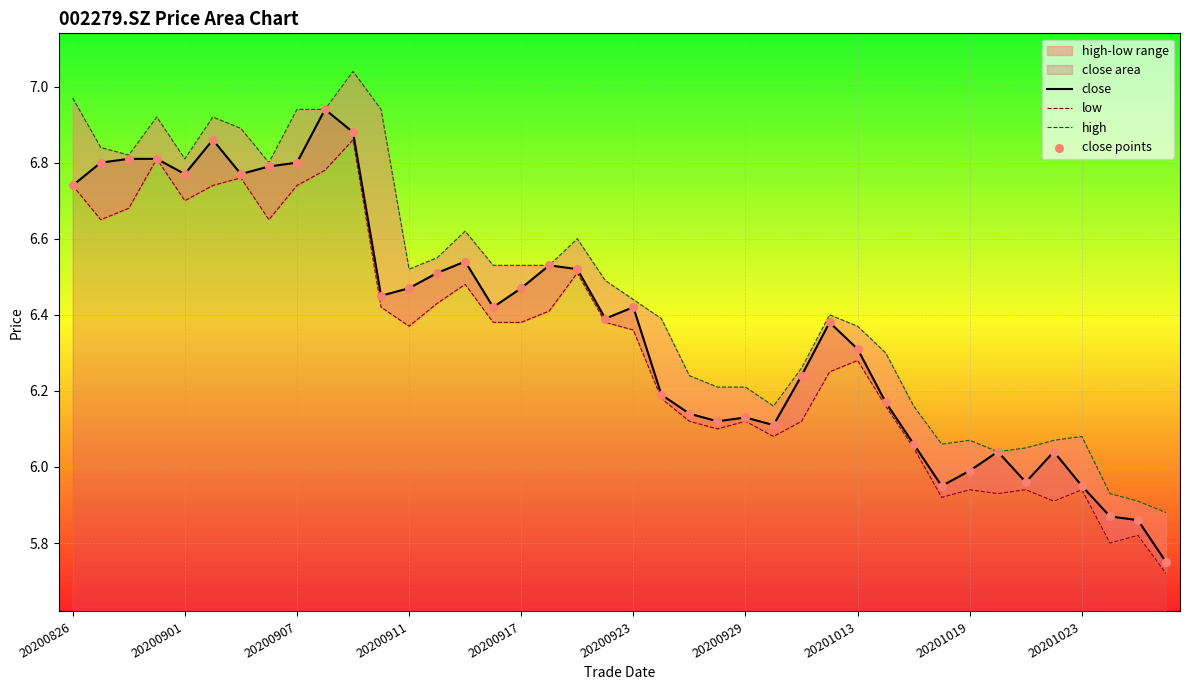

Which series contains the highest Y value?

high